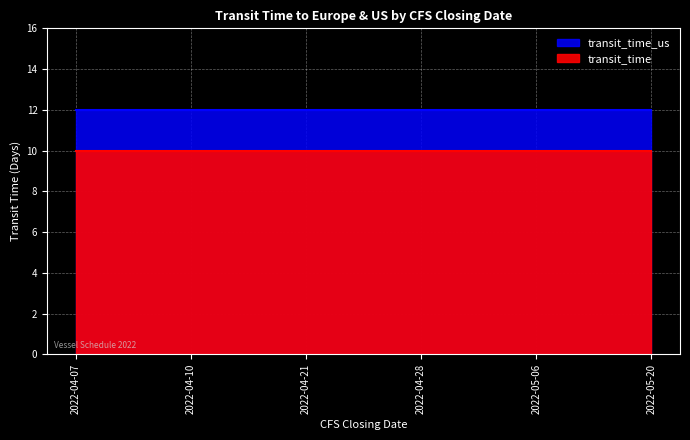

What is the approximate value of transit_time_us at 2022-04-21?

12